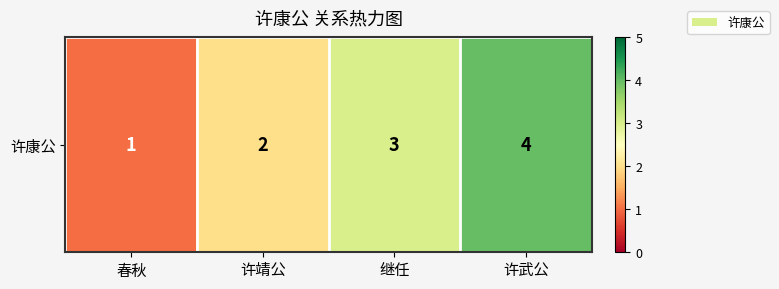

How many distinct data groups are displayed?

1